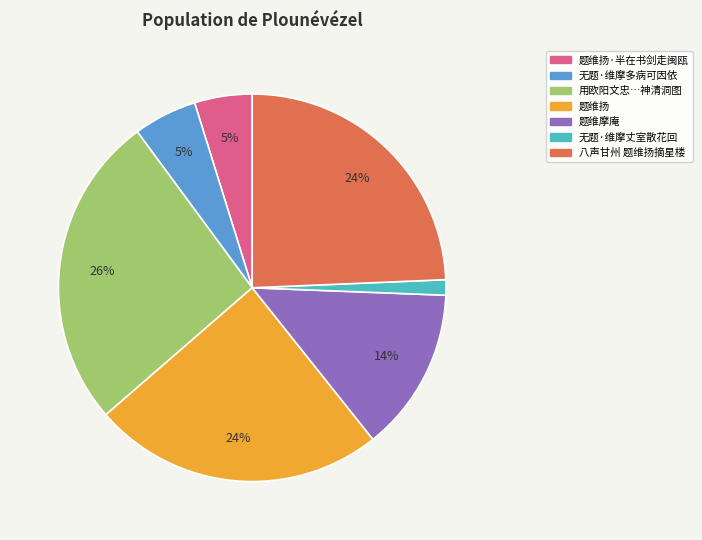

To the nearest percent, what is the average slice percentage?

14%